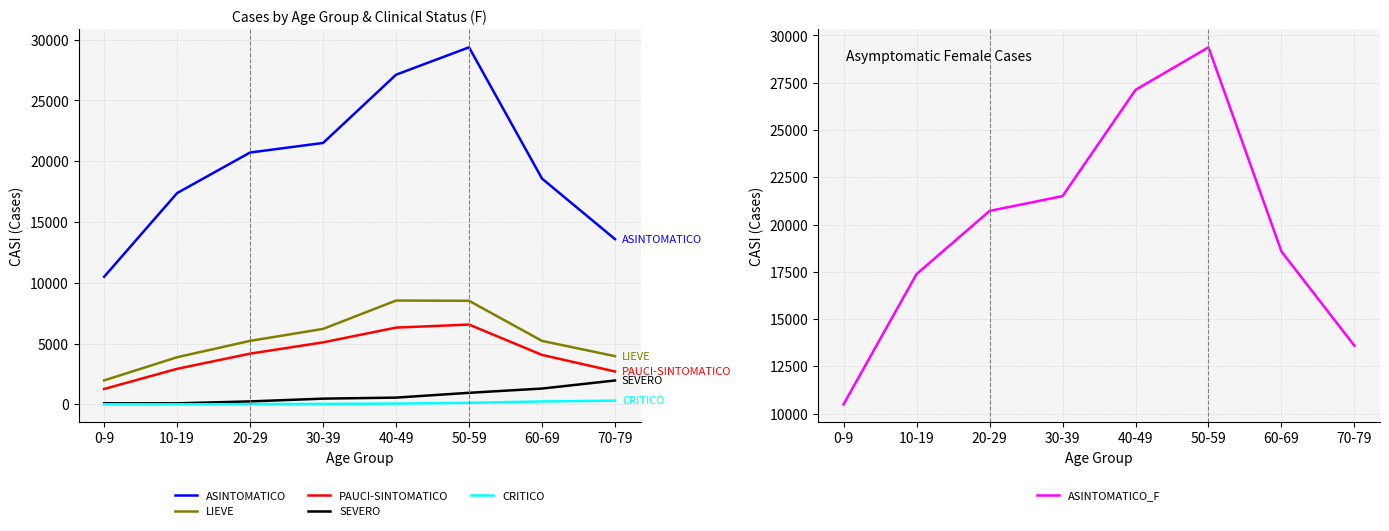

At 20-29, list the series in order from smallest to largest.

CRITICO, SEVERO, PAUCI-SINTOMATICO, LIEVE, ASINTOMATICO, ASINTOMATICO_F